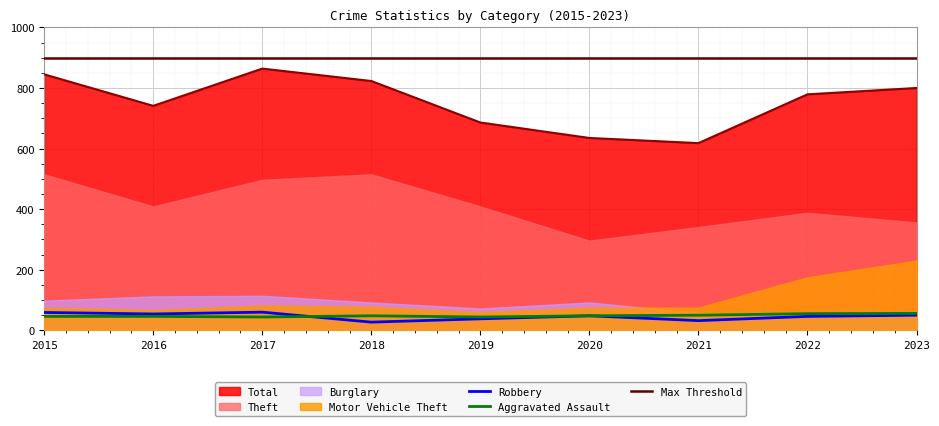

True or false: Robbery has a value of 59 at 2015.

True